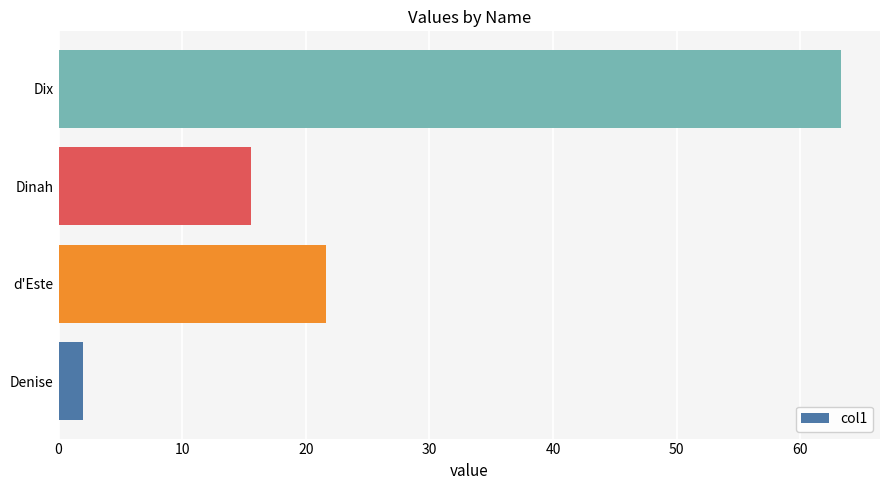

The value at Dinah is 22.4. True or false?

False